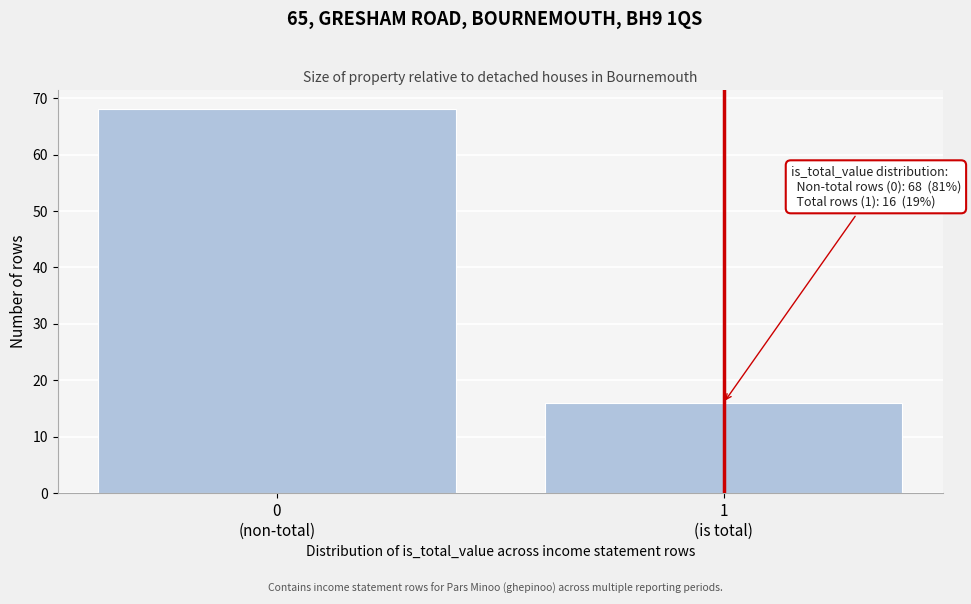

Reading left to right, transcribe all the data shown in this chart.

68	16